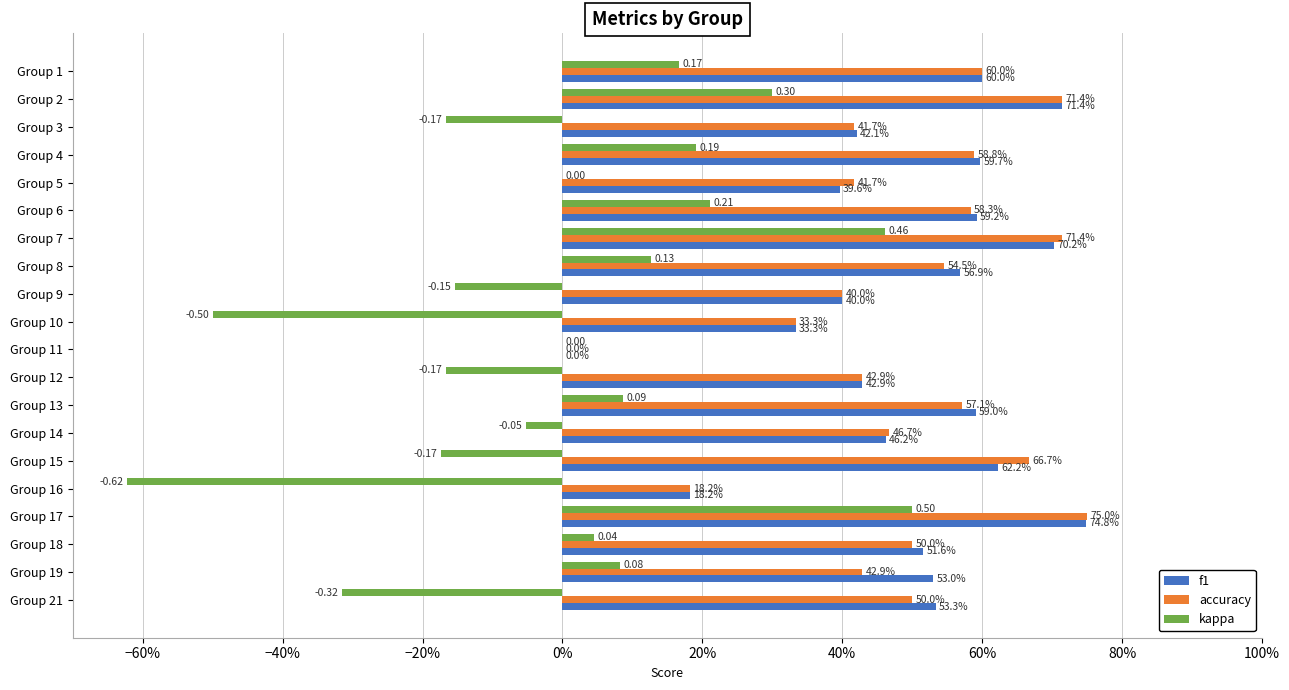

What are all the series names shown in the legend?

f1, accuracy, kappa